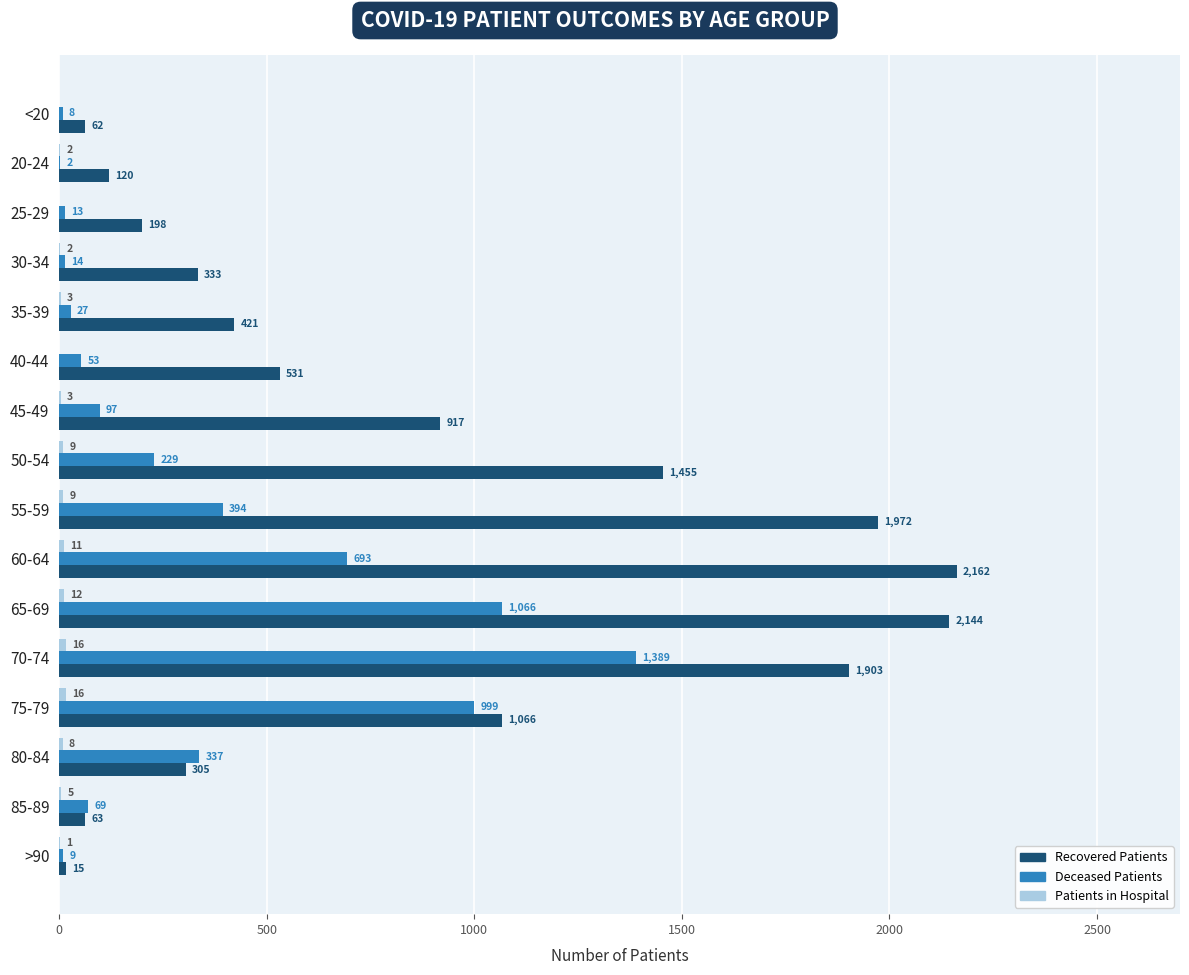

What is the total value across all series at 60-64?

2866